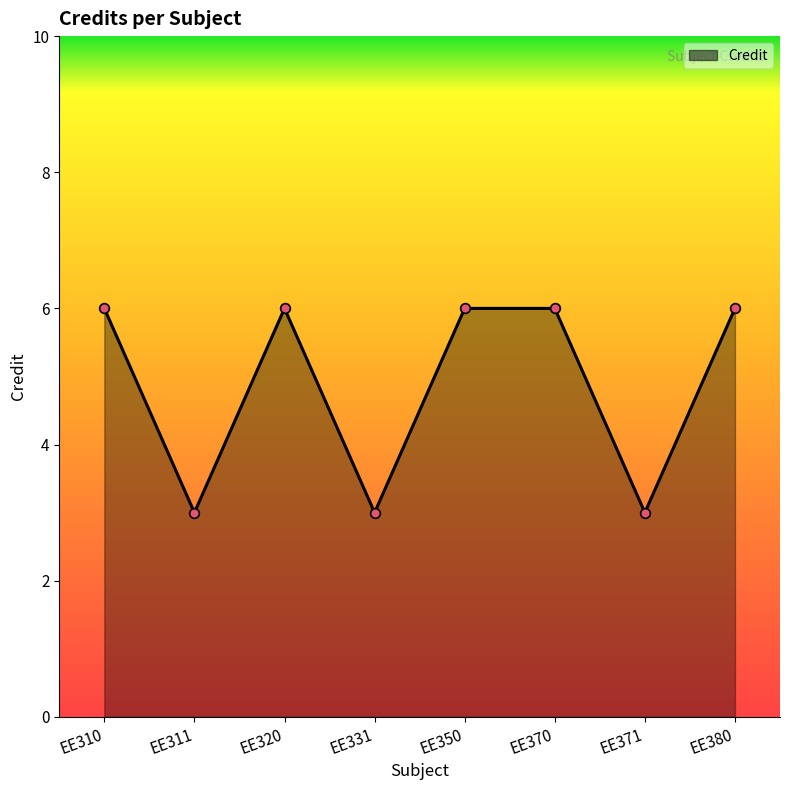

How many lines are shown in the chart?

1